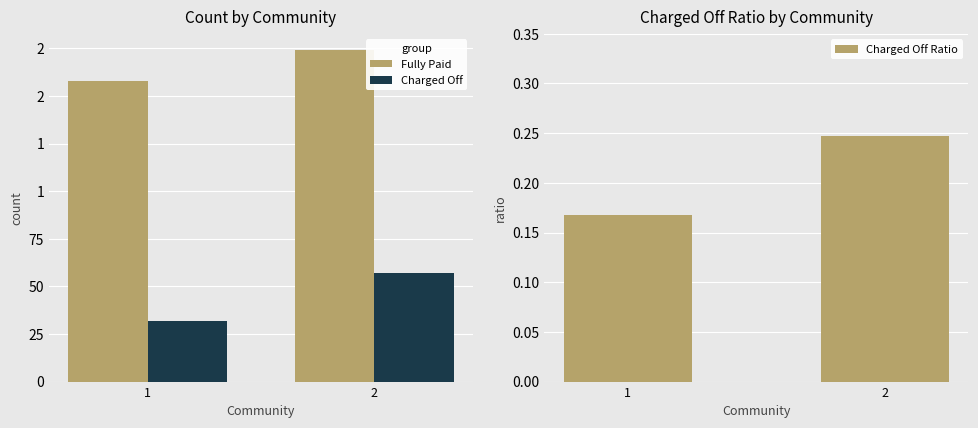

At 2, list the series in order from smallest to largest.

Charged Off Ratio, Charged Off, Fully Paid